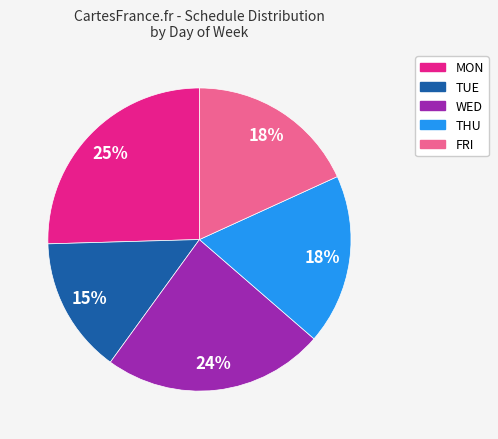

To the nearest percent, what is the difference between the MON and FRI slice percentages?

7%